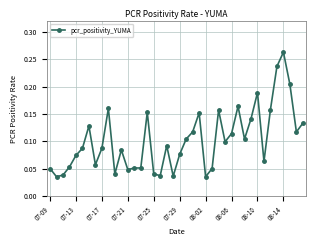

True or false: the data has more than 0 interior local peaks.

True